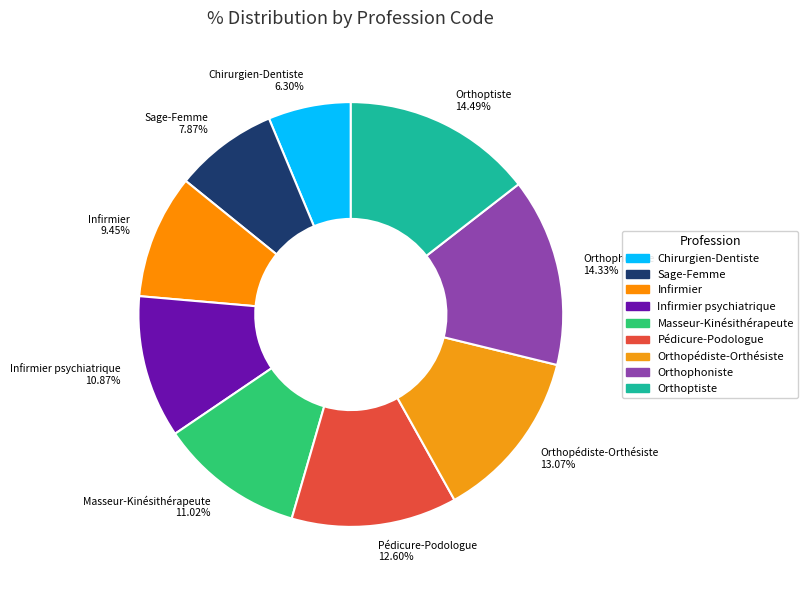

How many segments does this pie chart have?

9